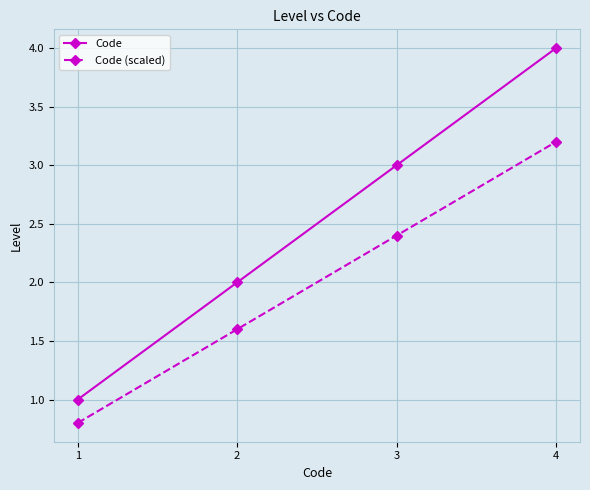

Reading left to right, list all the values displayed in this chart.

Code: 1.0	2.0	3.0	4.0
Code (scaled): 0.8	1.6	2.4	3.2